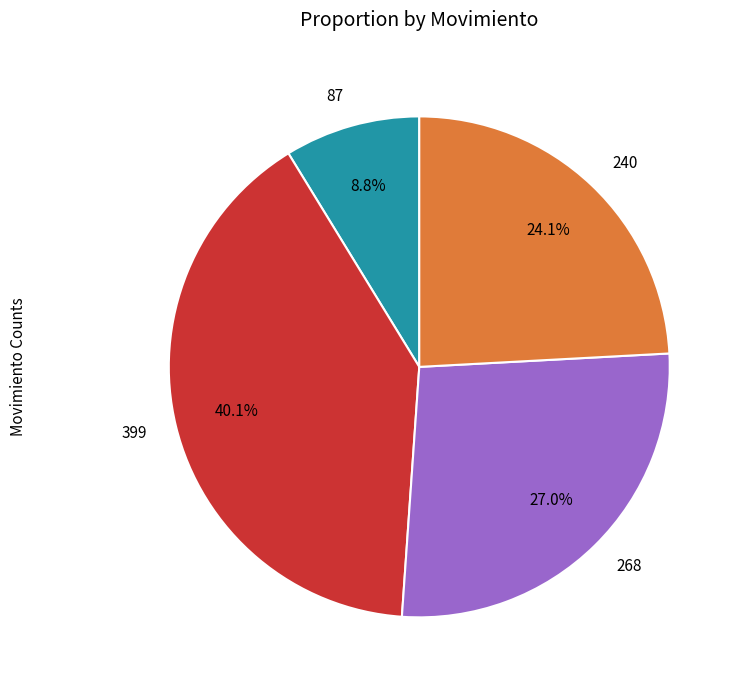

To the nearest percent, what is the difference between the 268 and 240 slice percentages?

3%